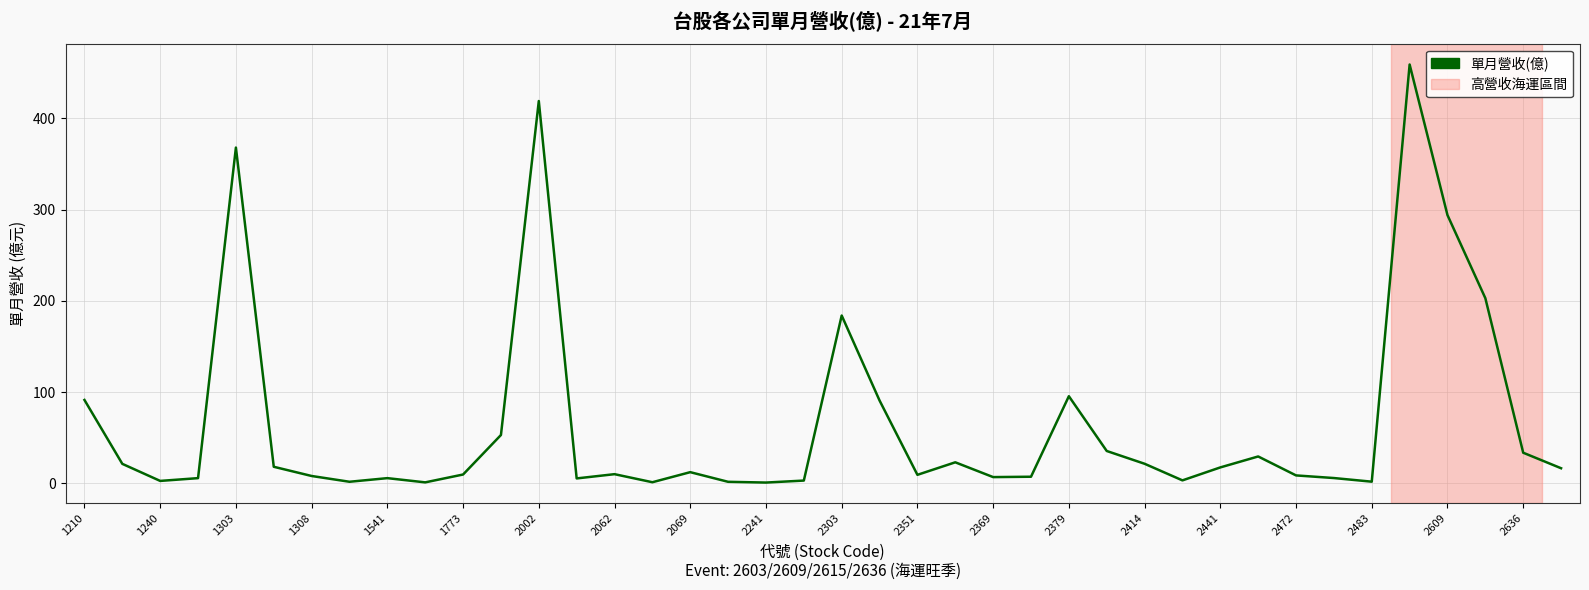

What is the maximum value shown in the chart?

459.0